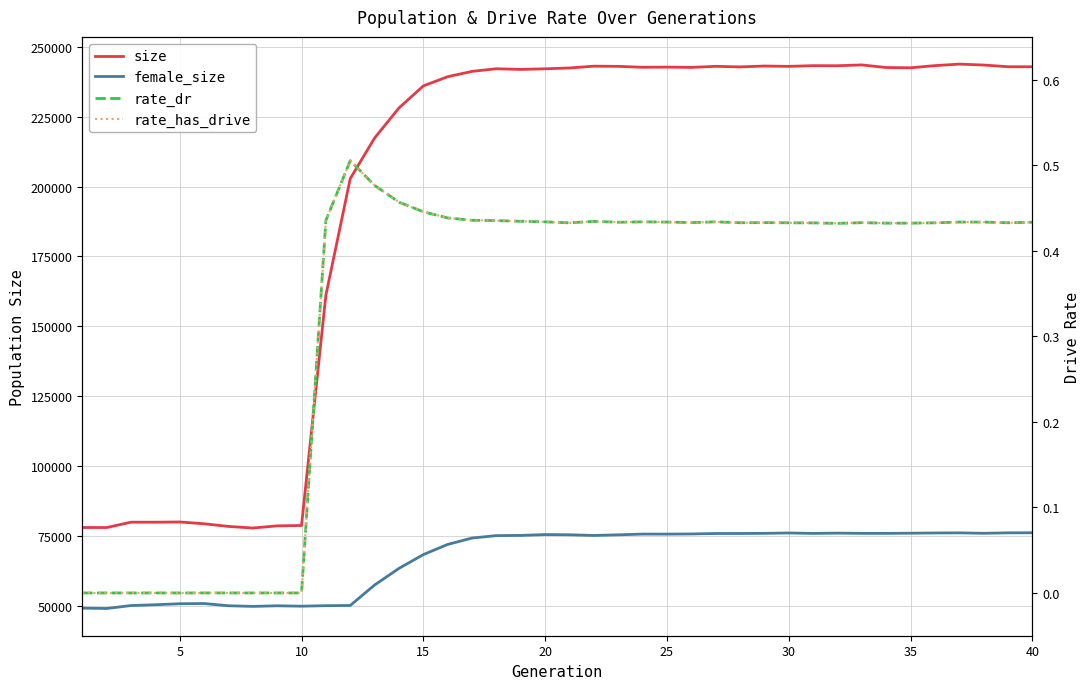

Is the value of female_size at 10 greater than the value of size at 26?

No